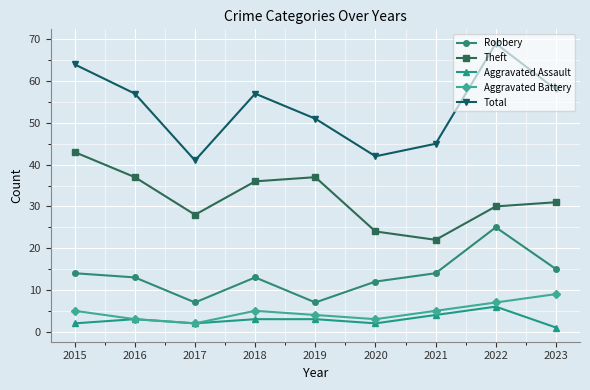

At which label does Robbery first exceed 13?

2015